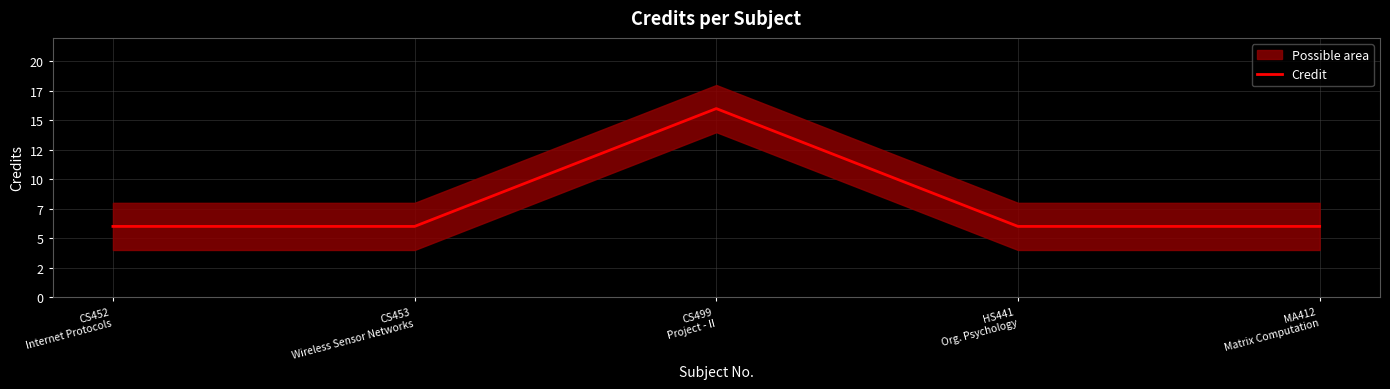

True or false: the data has more than 1 interior local peaks.

False